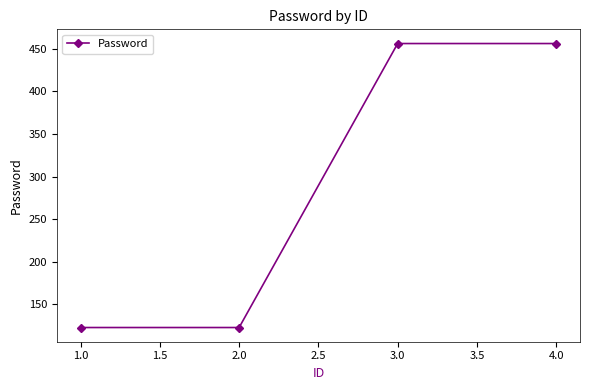

The value at 1.0 is 53. True or false?

False